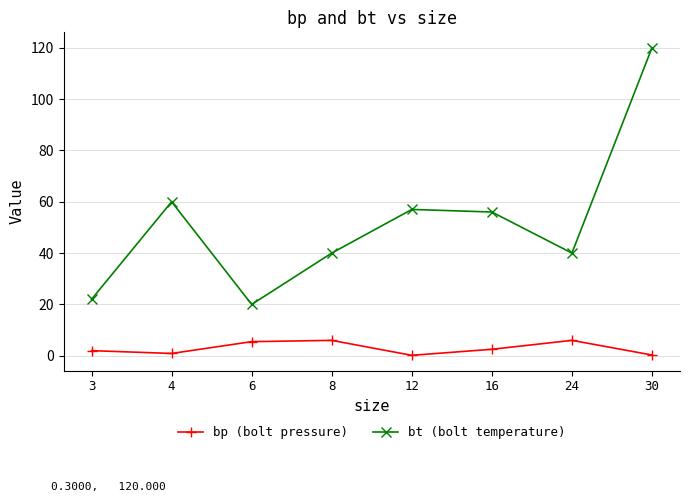

At which label does bt (bolt temperature) first exceed 56?

4